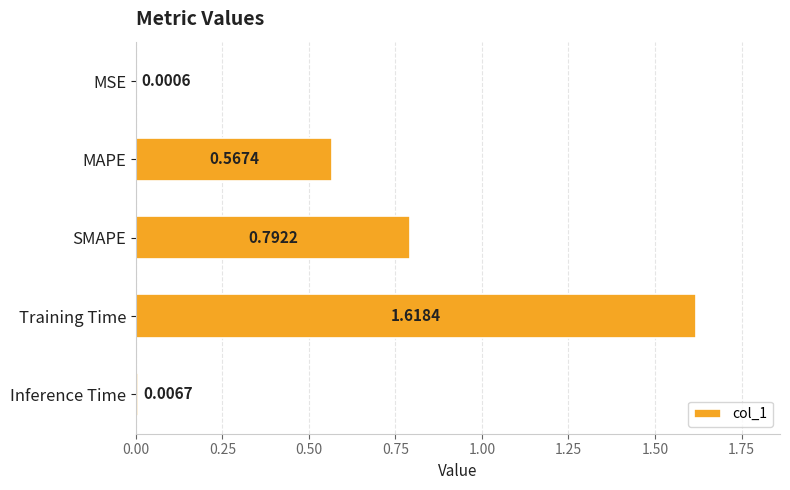

At which category does the chart reach its peak across all series?

Training Time